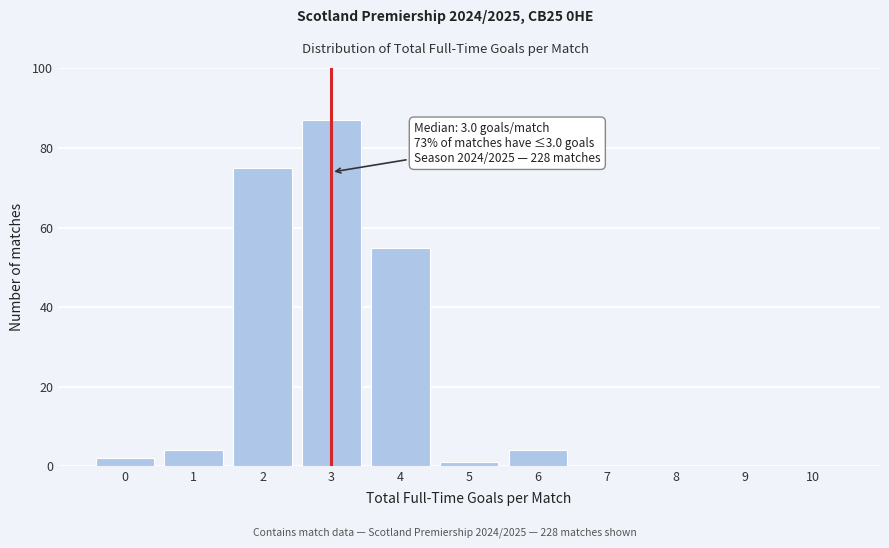

Over which range of the x-axis is the bar tallest?

2.5 to 3.5